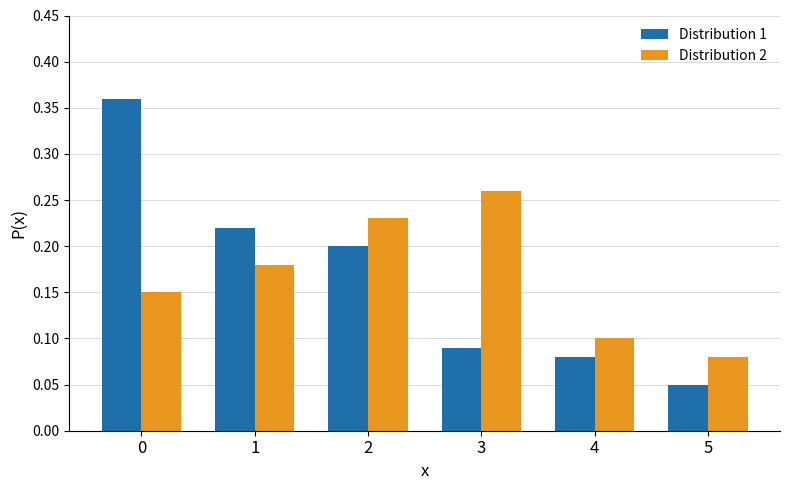

At which category does the chart reach its minimum across all series?

5